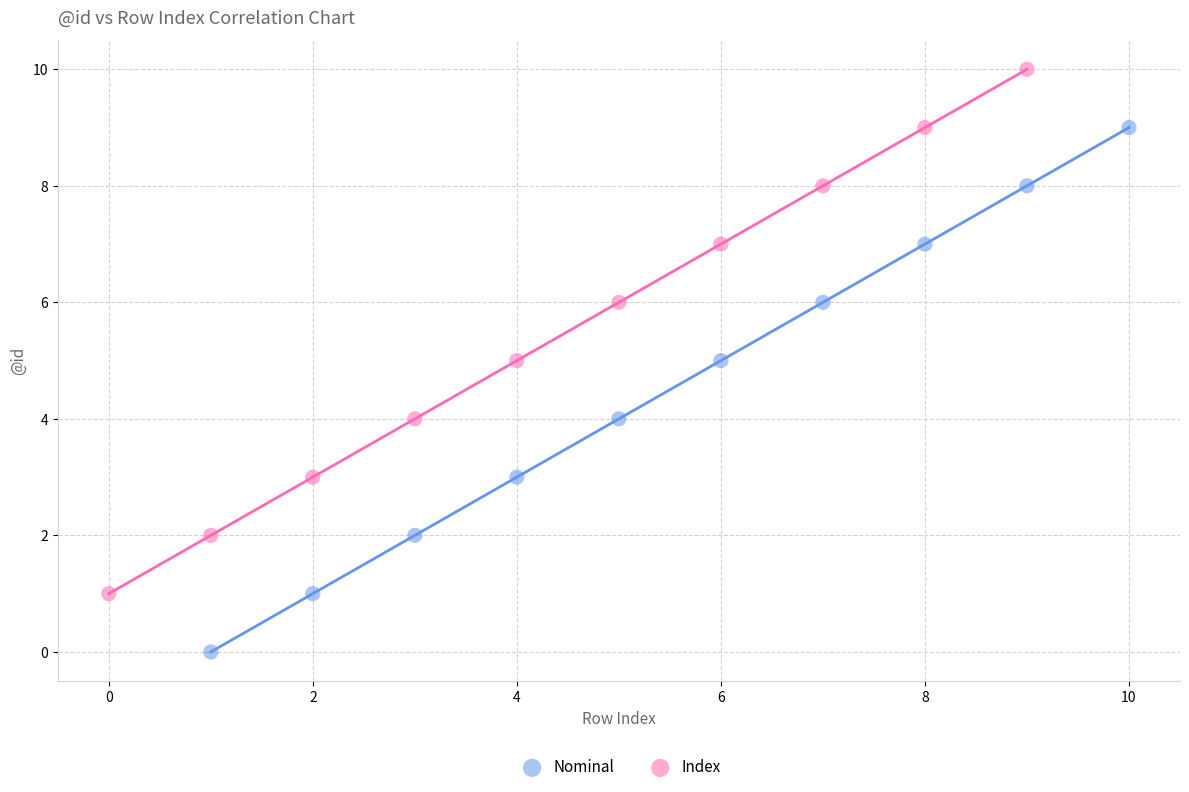

Which series reaches the minimum Y coordinate?

Nominal